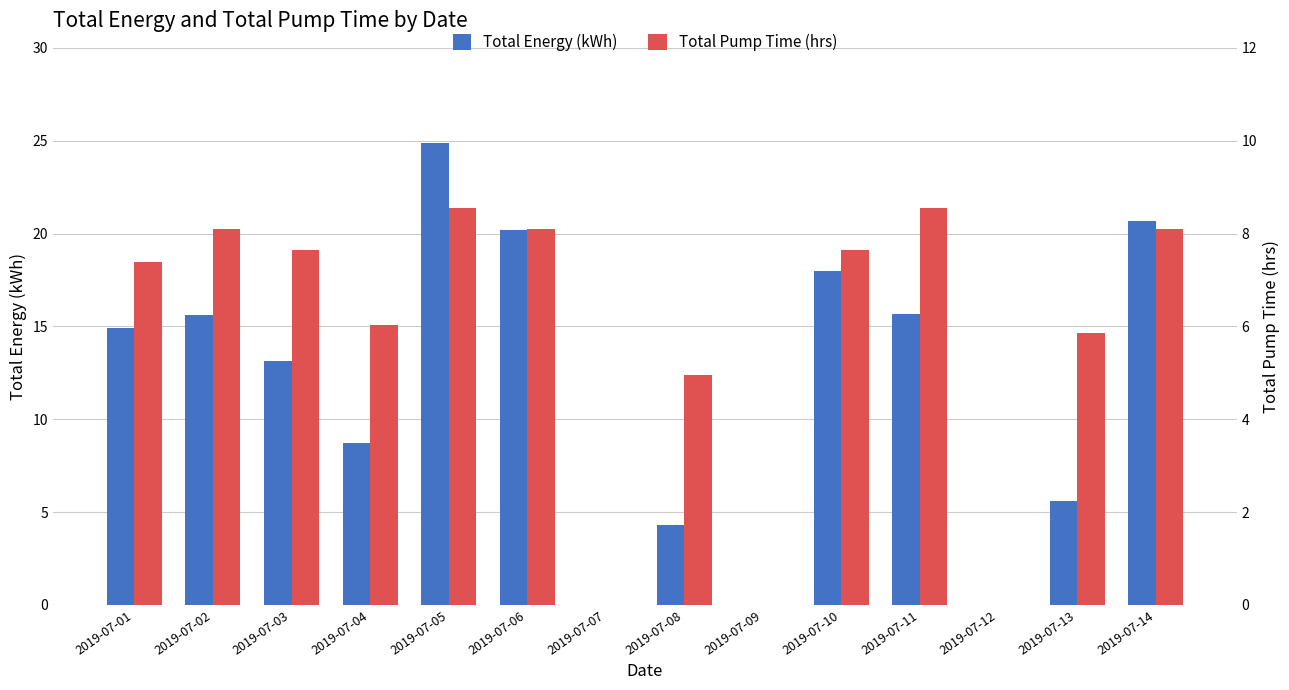

How many groups of bars are there?

14